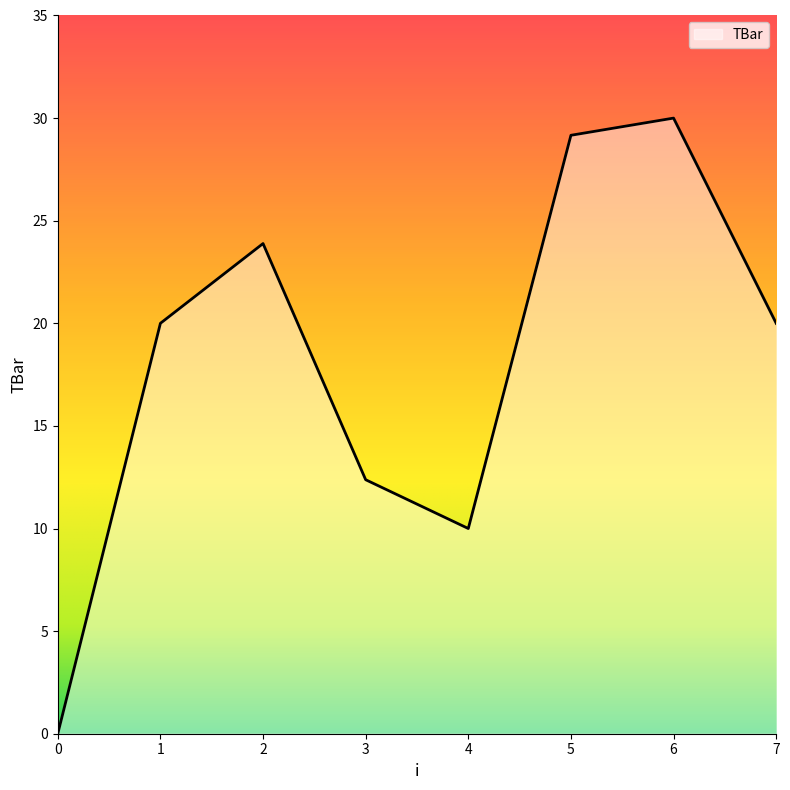

What is the sum of all values?

145.4